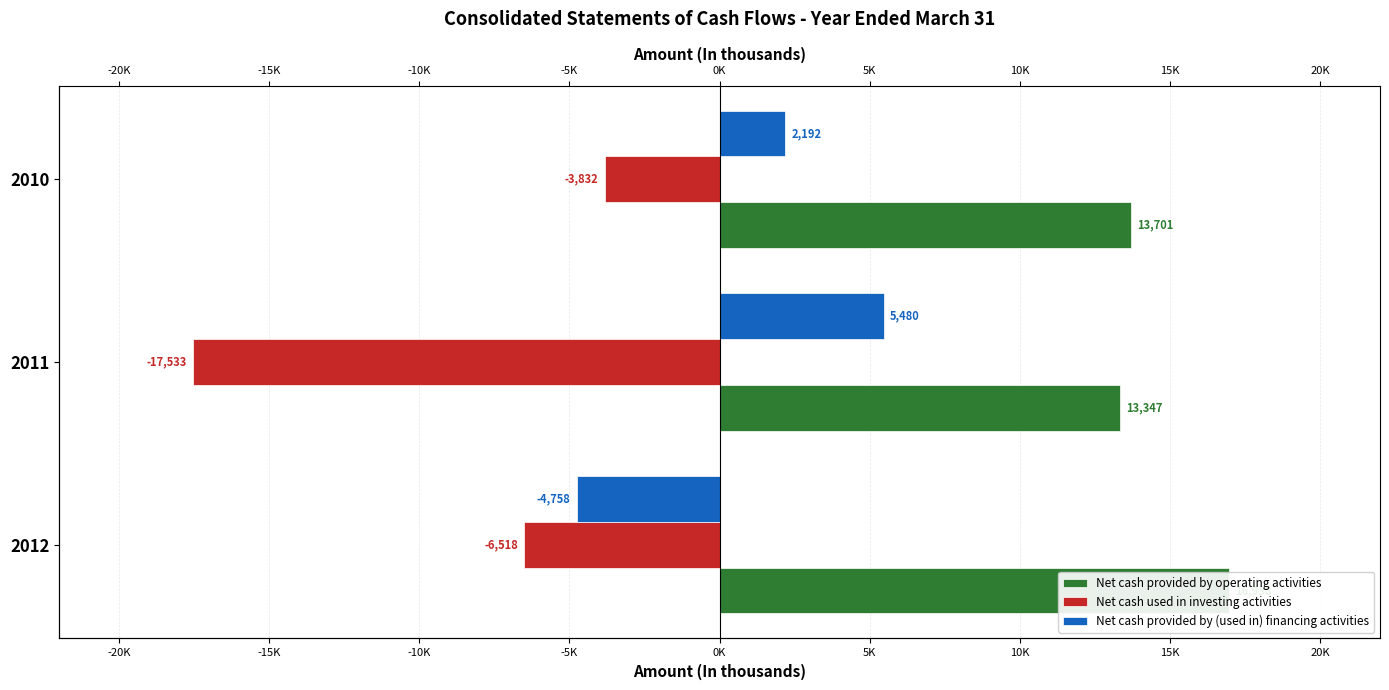

What is the minimum value shown in the chart?

-17533